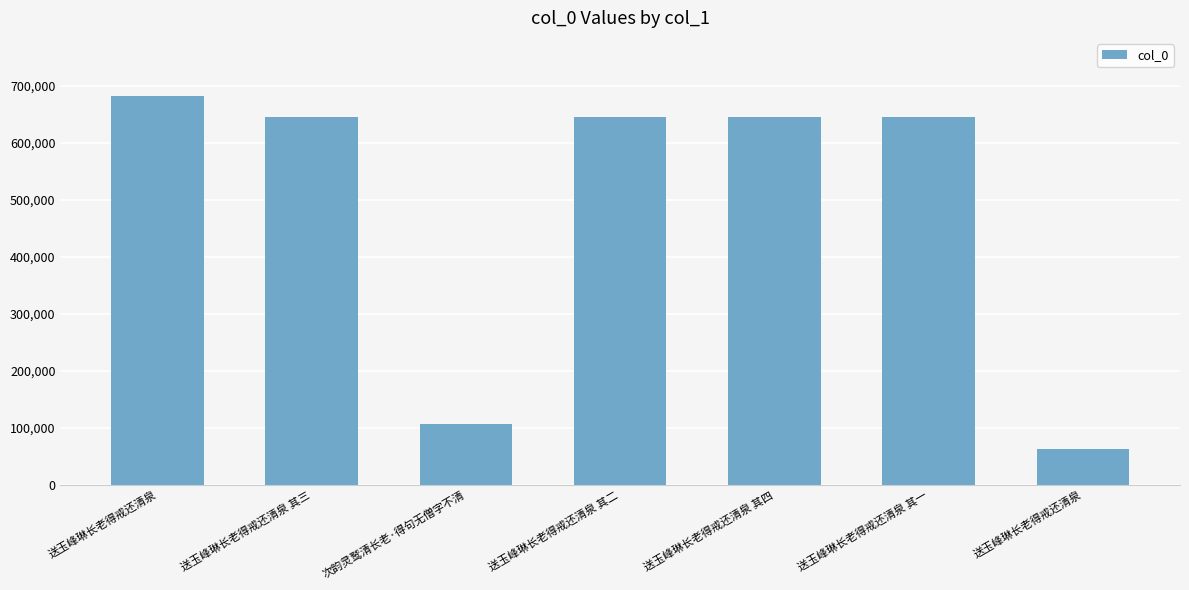

What is the minimum value shown in the chart?

63330